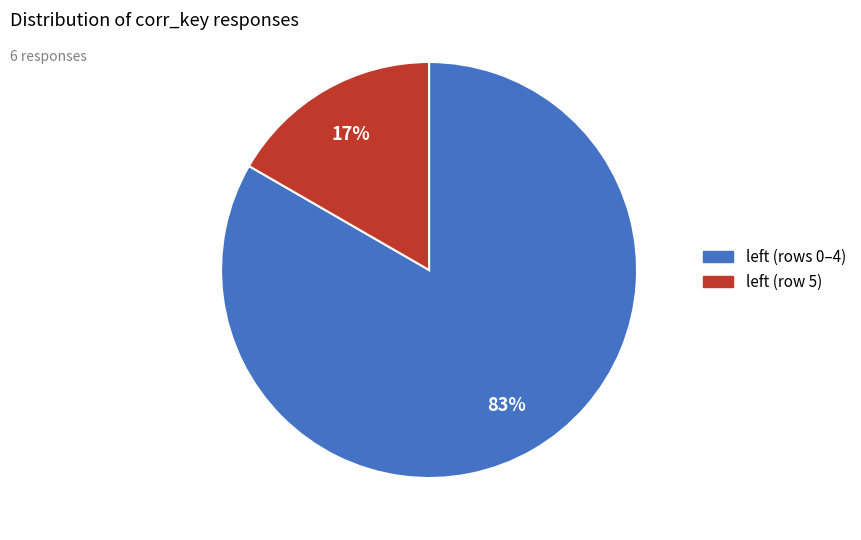

To the nearest percent, what is the average slice percentage?

50%